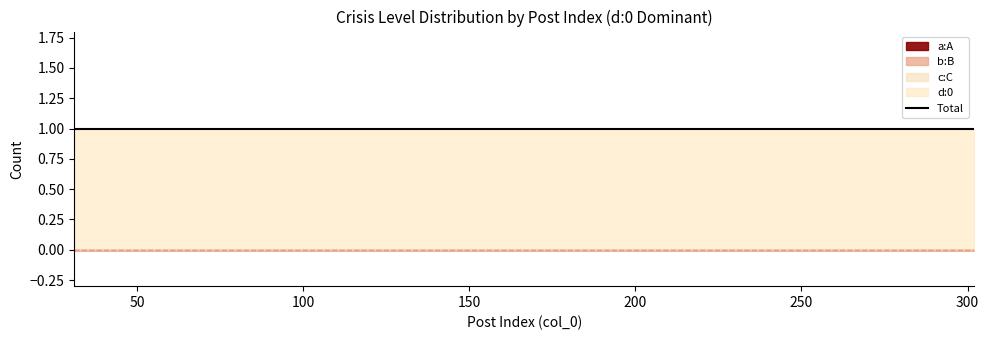

At how many categories does at least one series exceed 0?

15